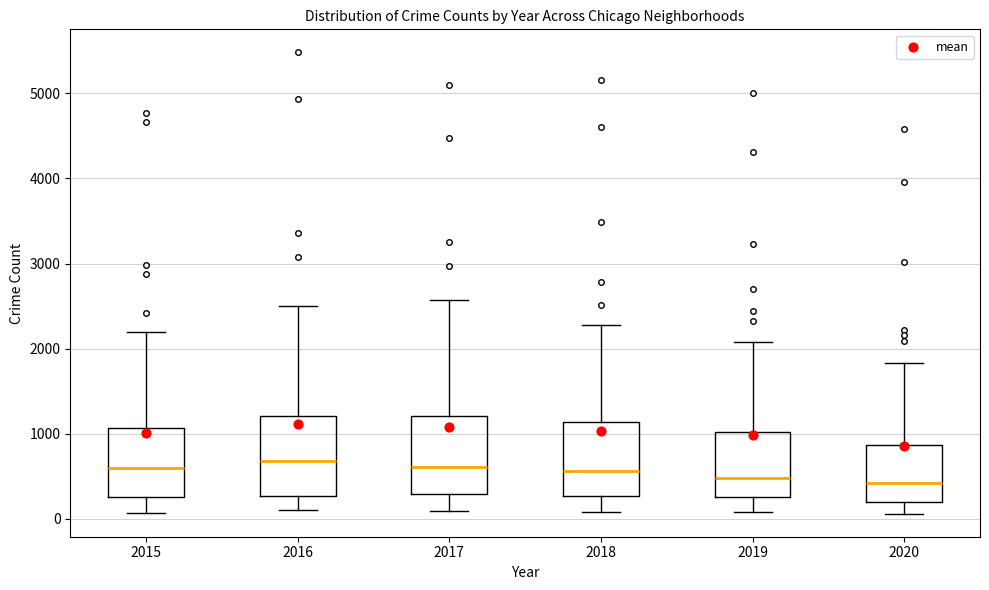

Where does the upper whisker of the box at x = 2020 end on the y-axis? The values are not printed on the chart, so give them approximately, as read against the axis.

1800